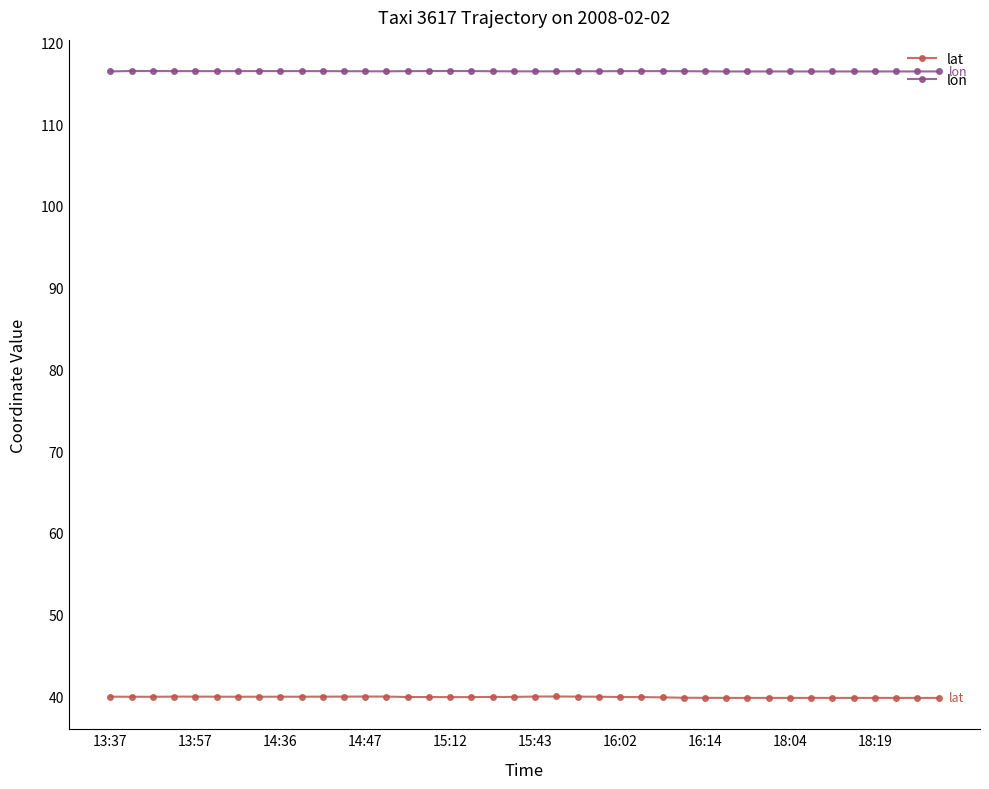

What is the value of the lon point at the 8th from the left?

116.5